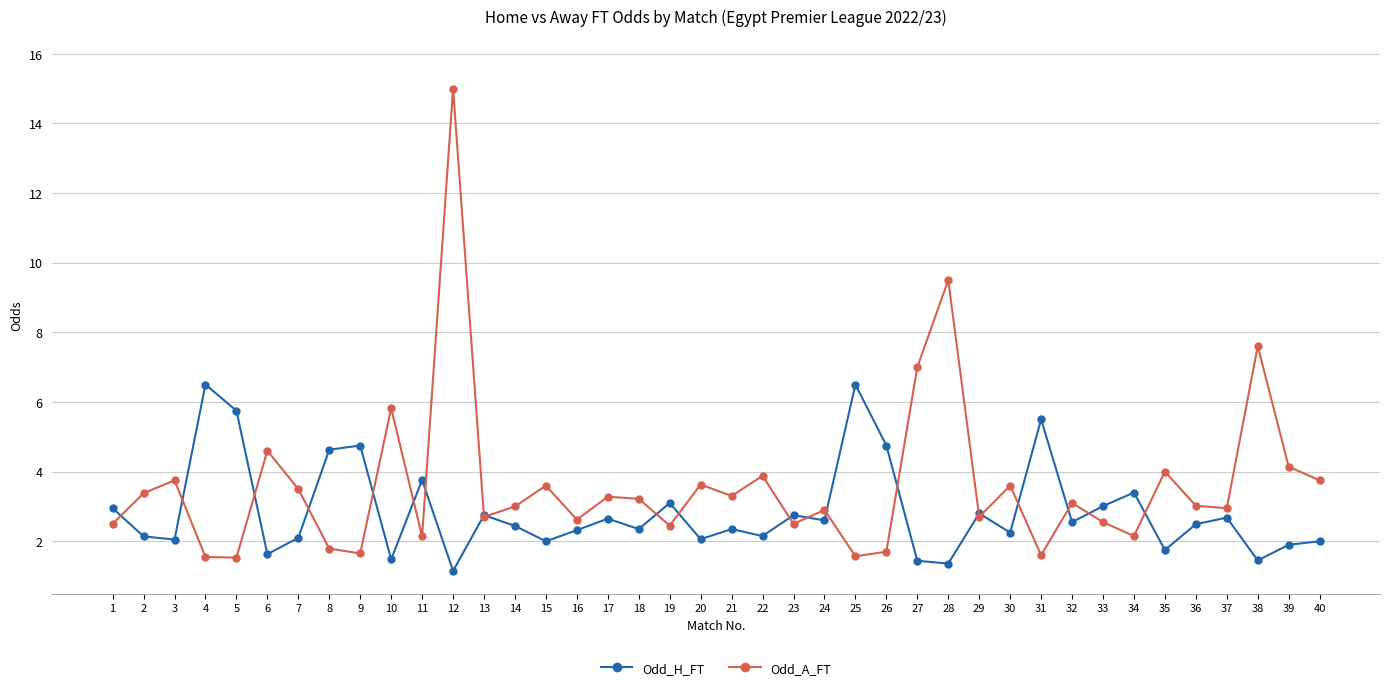

What are all the series names shown in the legend?

Odd_H_FT, Odd_A_FT